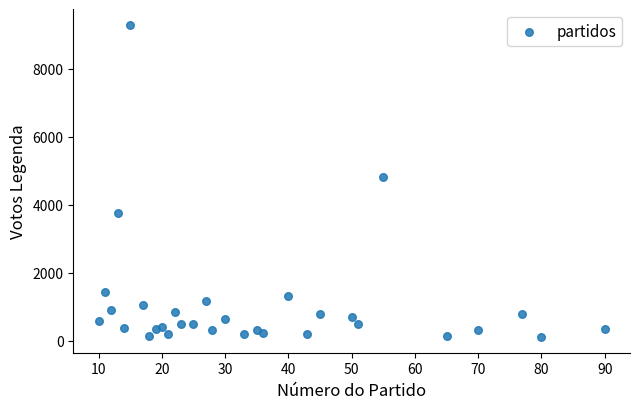

What is the range of X values (max minus min)?

80